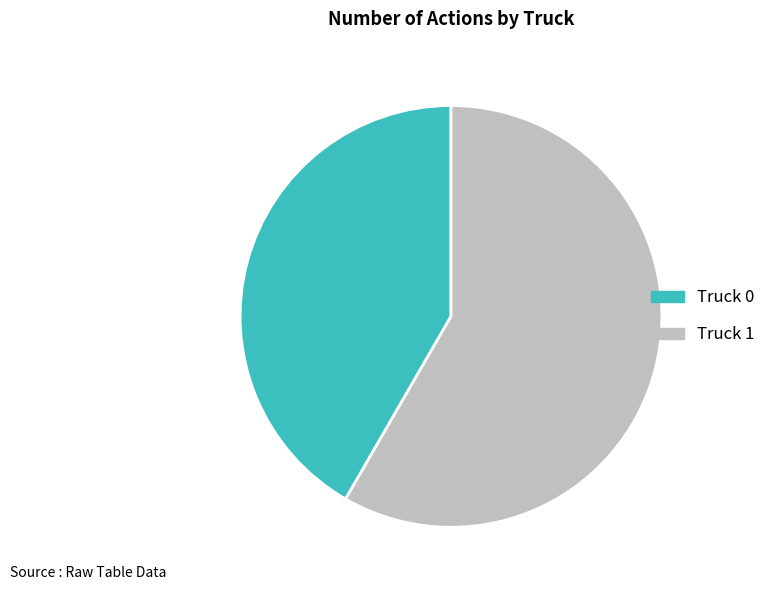

Which has a higher value, Truck 1 or Truck 0?

Truck 1